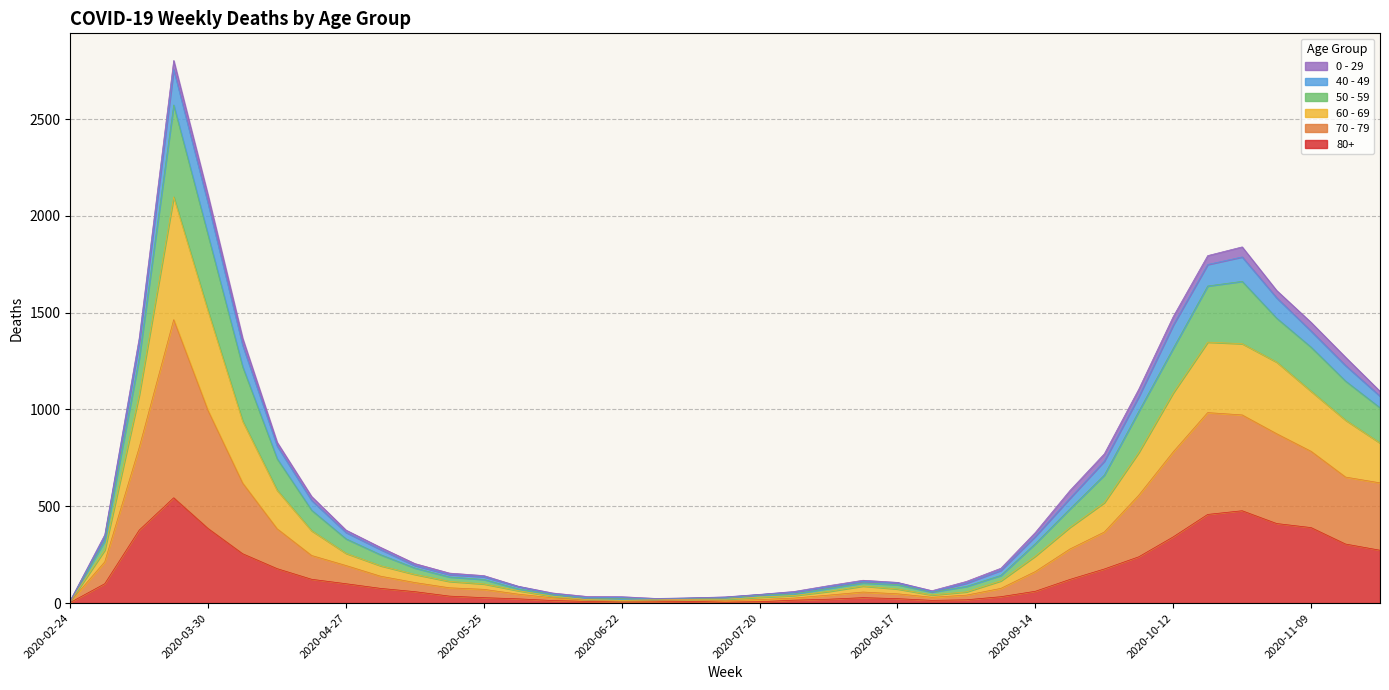

List the labels in order of 80+ value, smallest first.

2020-02-24, 2020-07-13, 2020-06-22, 2020-06-29, 2020-07-20, 2020-06-15, 2020-07-06, 2020-06-08, 2020-08-24, 2020-07-27, 2020-08-31, 2020-08-03, 2020-06-01, 2020-08-17, 2020-05-25, 2020-08-10, 2020-09-07, 2020-05-18, 2020-05-11, 2020-09-14, 2020-05-04, 2020-03-09, 2020-04-27, 2020-09-21, 2020-04-20, 2020-09-28, 2020-04-13, 2020-10-05, 2020-04-06, 2020-11-23, 2020-11-16, 2020-10-12, 2020-03-16, 2020-03-30, 2020-11-09, 2020-11-02, 2020-10-19, 2020-10-26, 2020-03-23